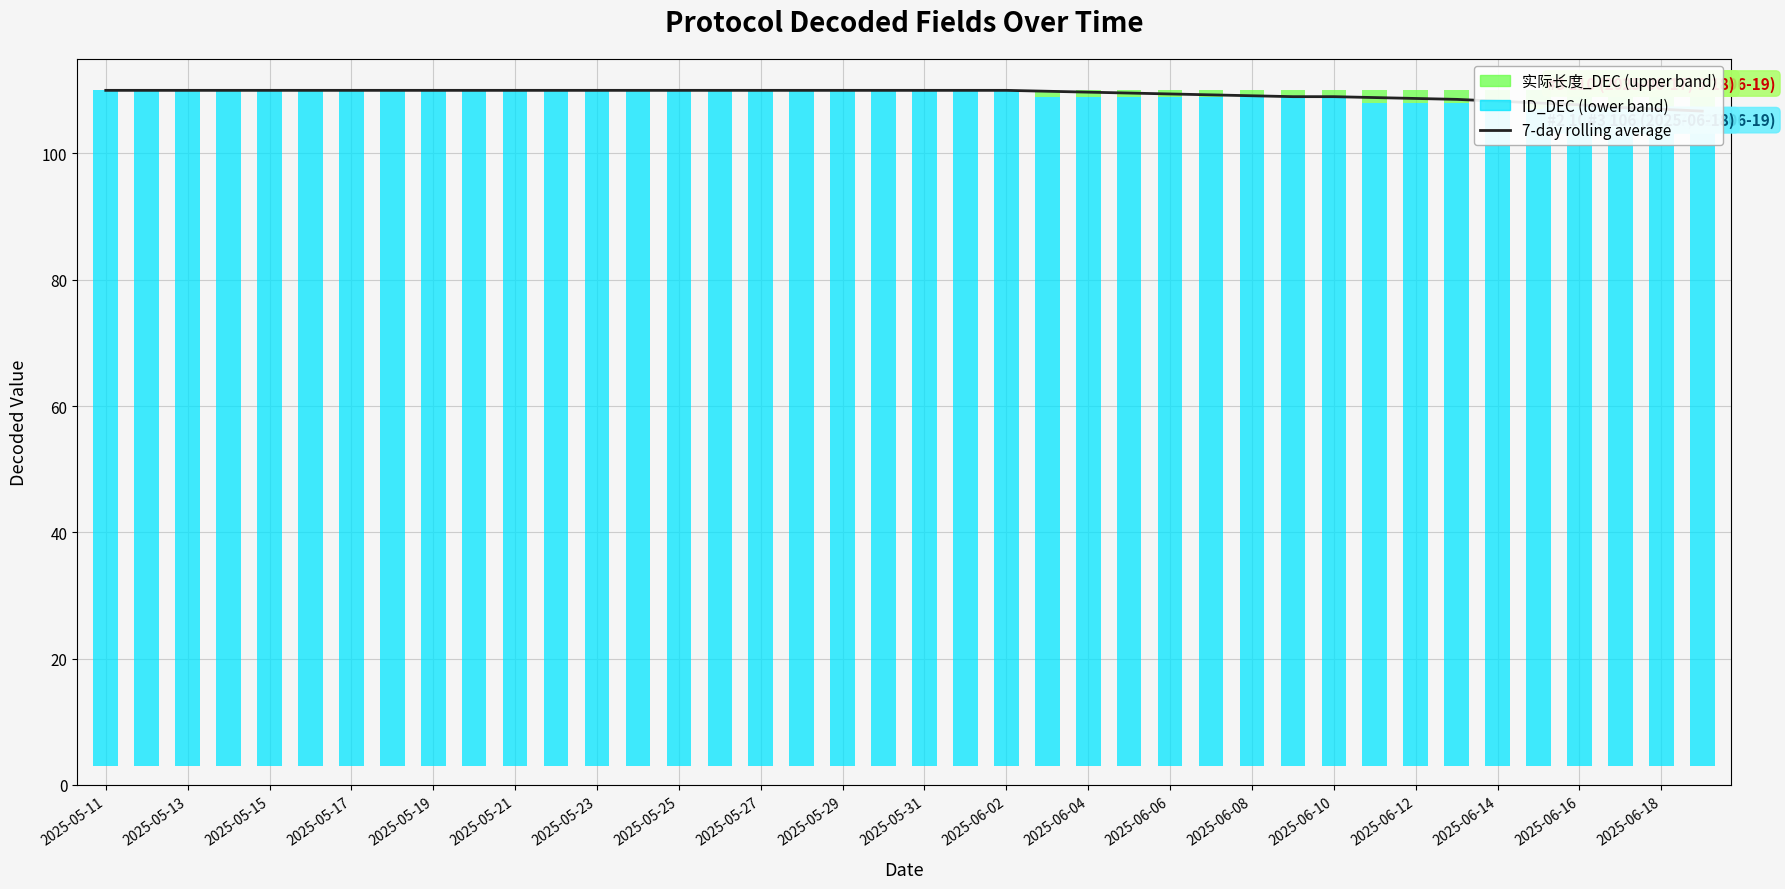

Does the chart contain stacked bars?

No